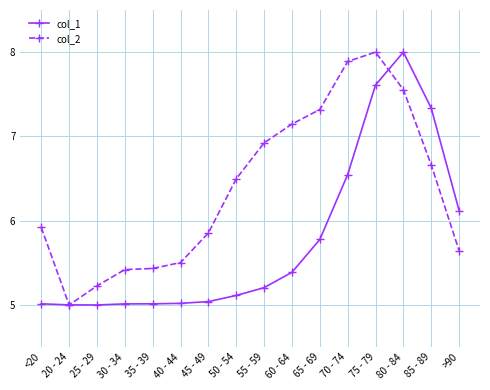

Between 60 - 64 and 65 - 69, which series saw the biggest shift?

col_1